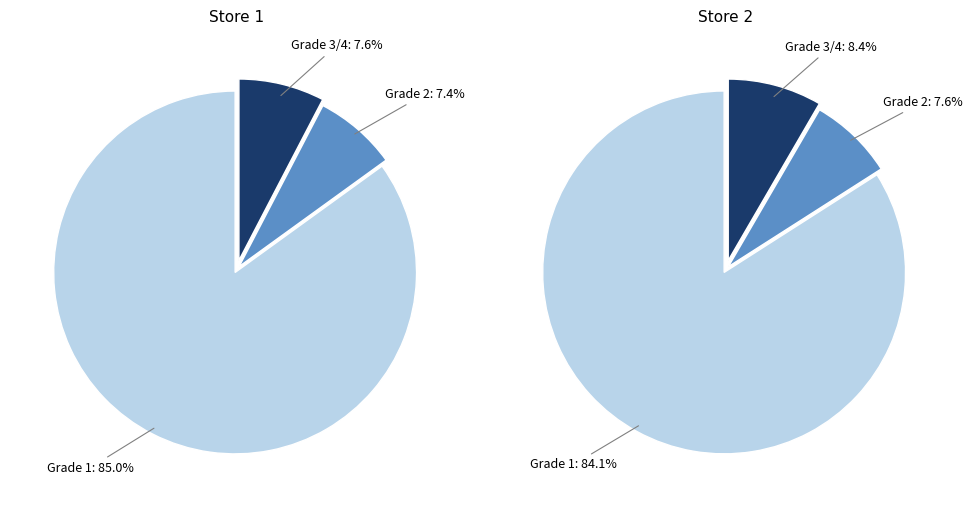

At Travel, list the series in order from largest to smallest.

Store 2, Store 1